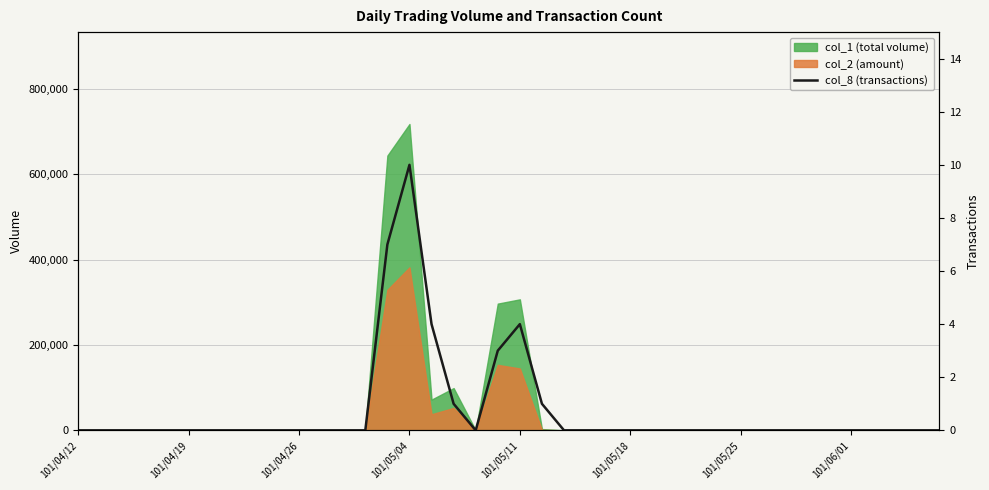

Is it true that the value at 33 is -5?

False